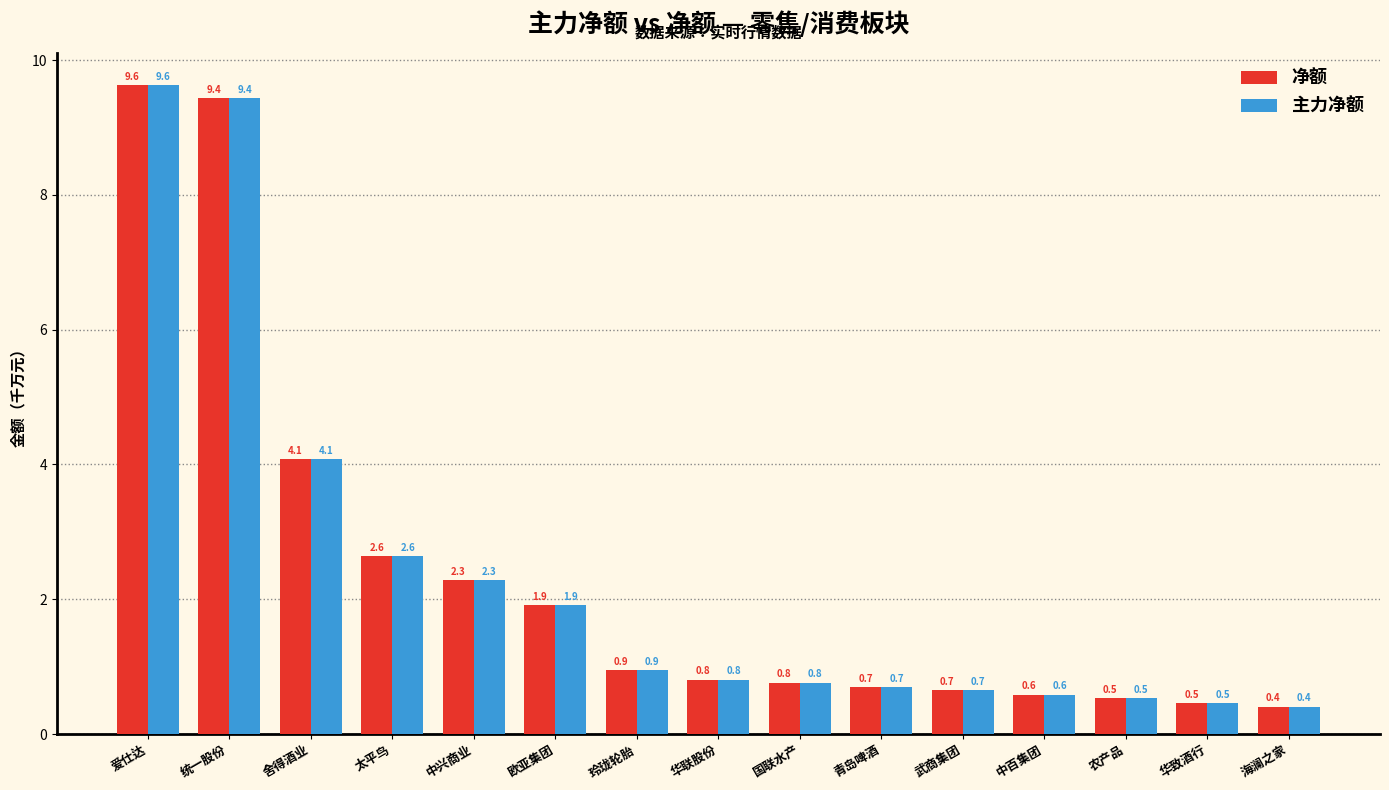

What is the value of the 主力净额 bar at the 13th from the left?

0.5